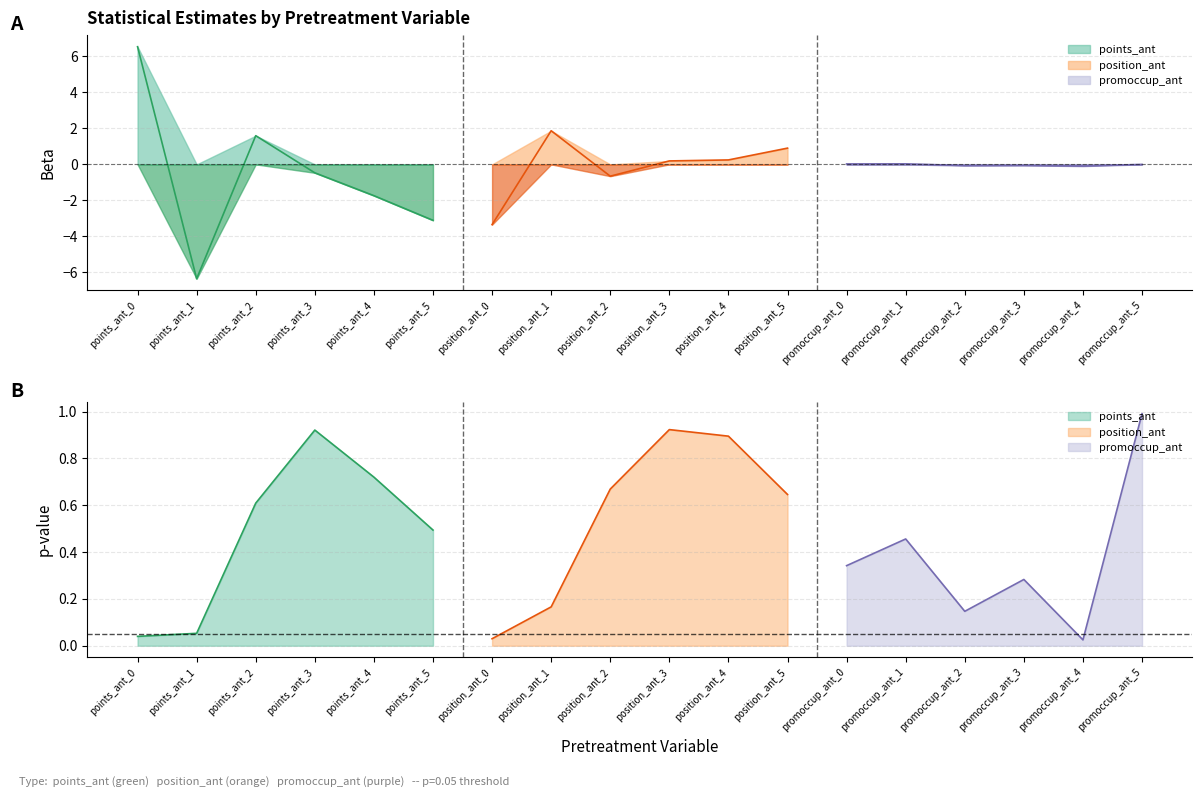

What is the sum of the p-val values at points_ant_0 and points_ant_3?

1.0